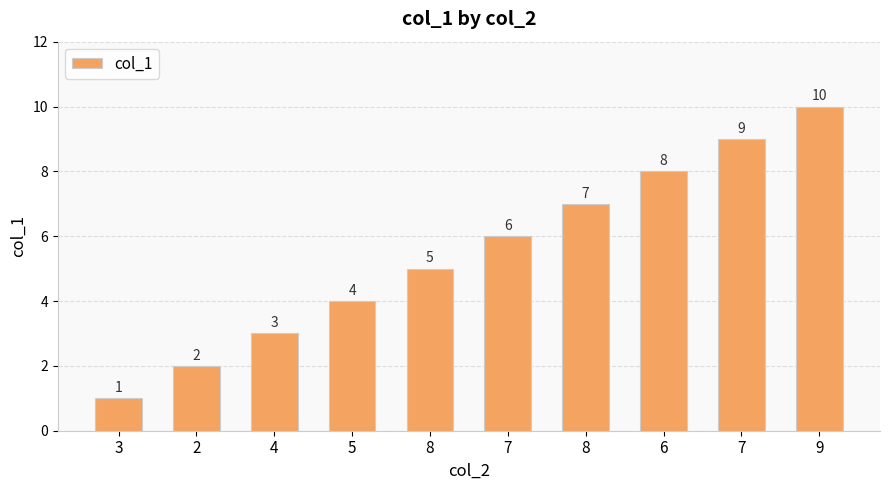

What is the value of the 7th bar from the left?

5